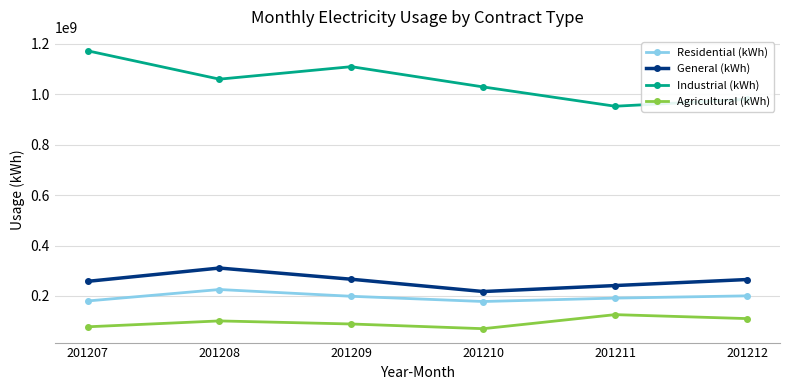

What is the sum of the Agricultural (kWh) values at 201210 and 201212?

179908776